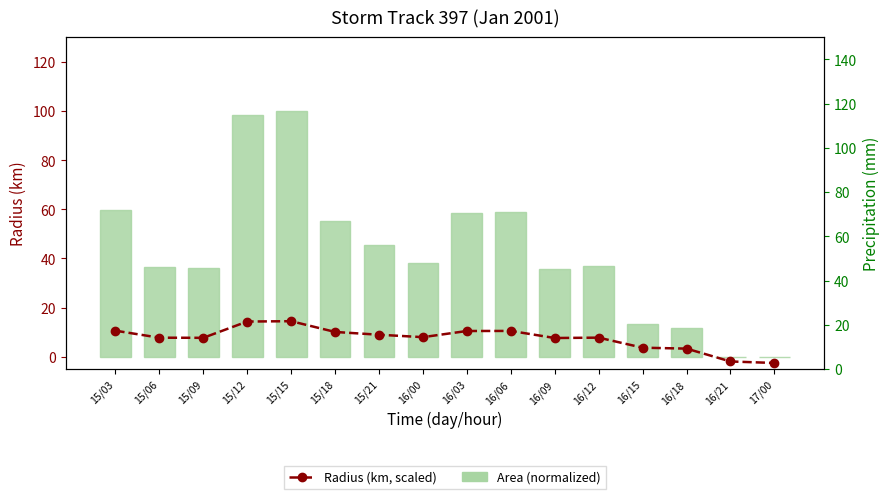

At which category is the sum across all series the highest?

15/15